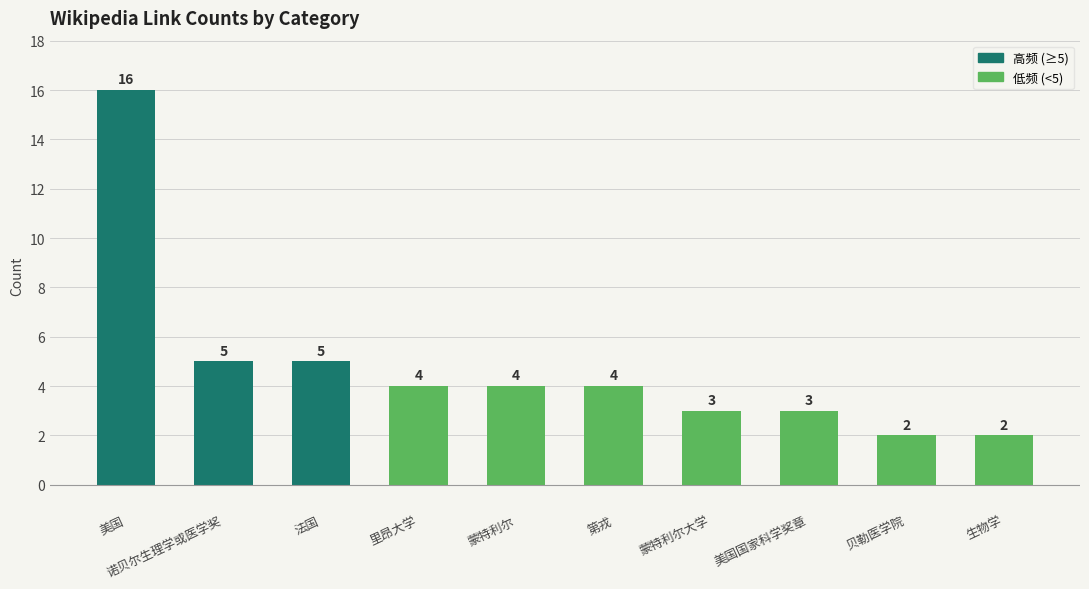

Where does the data first go above 4?

美国